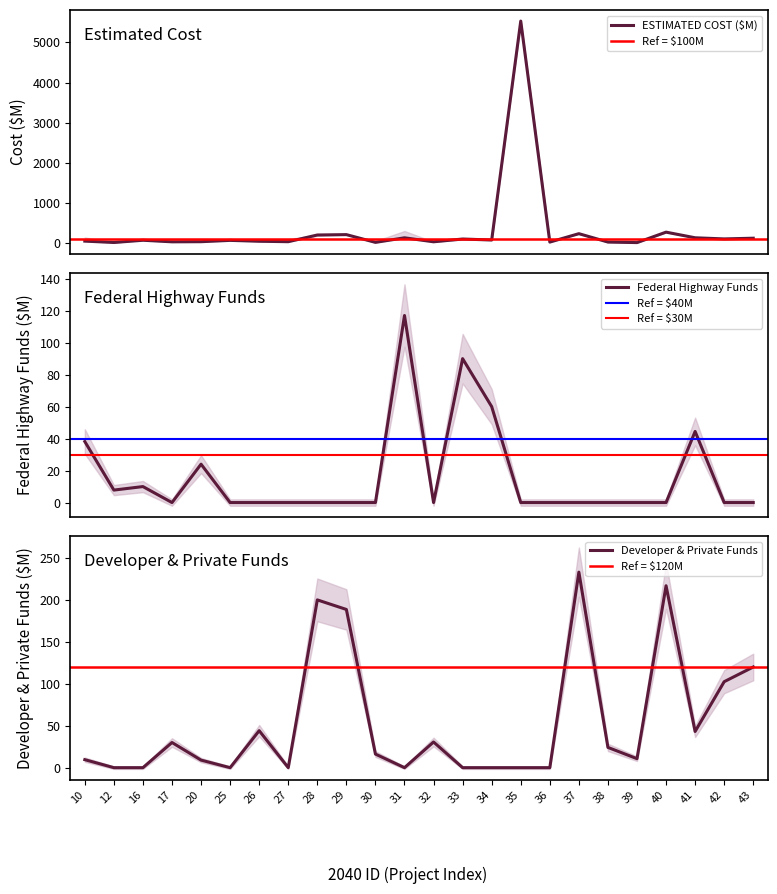

Read the ESTIMATED COST ($M) value at 39.

10.7